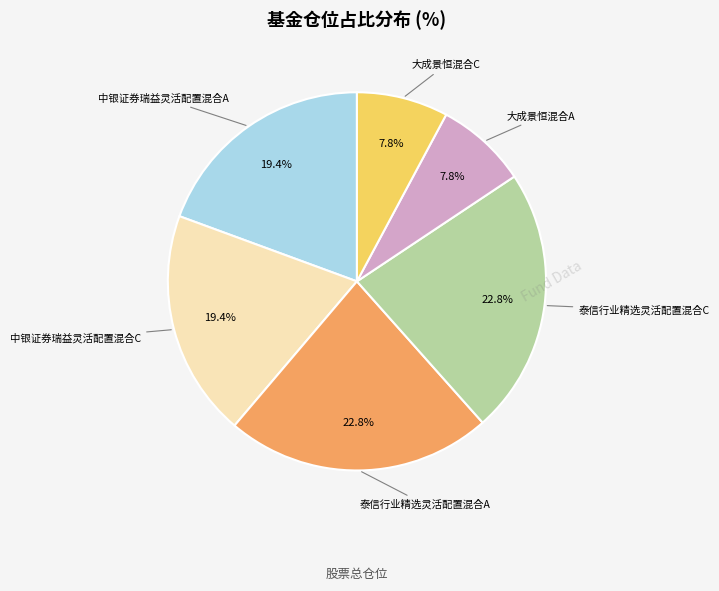

Is there a majority slice in this chart?

No